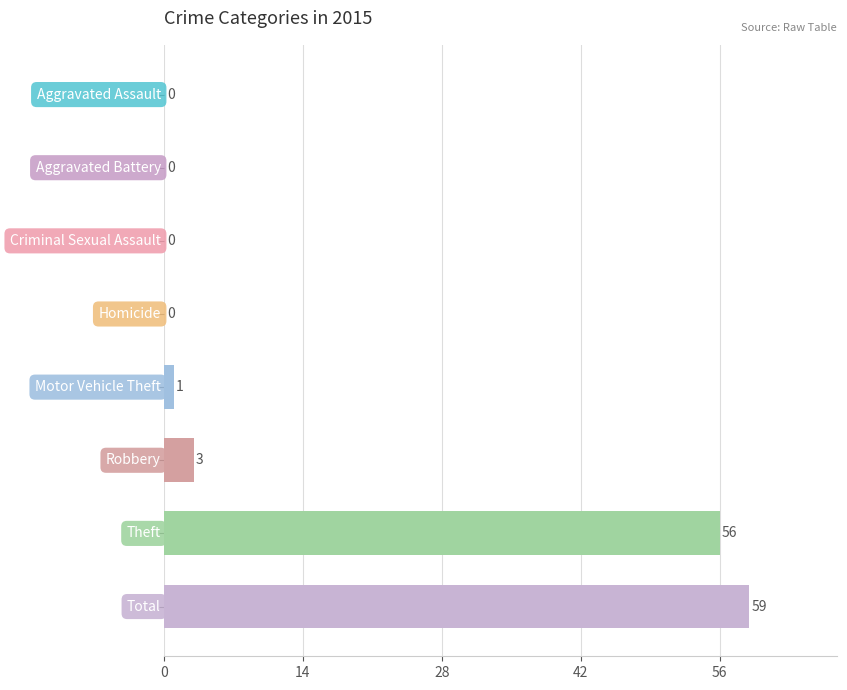

Count the number of data series in this chart.

1